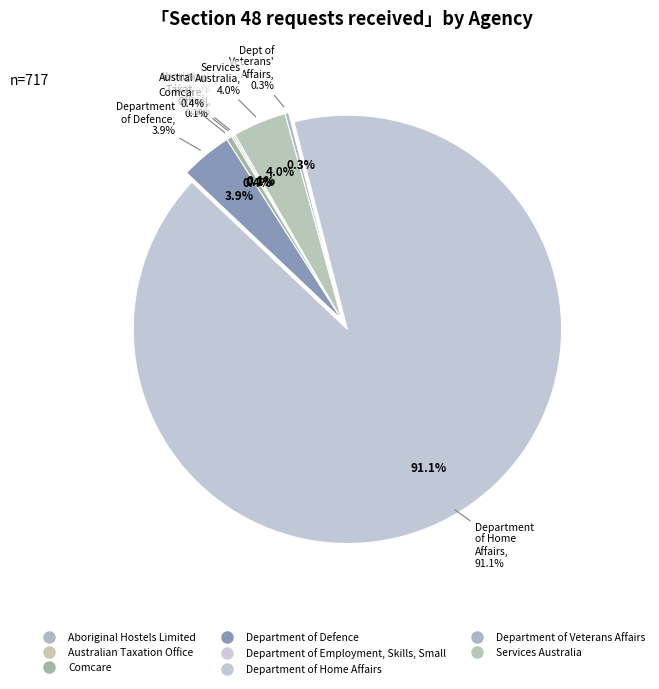

Which slice is the largest?

Department of Home Affairs